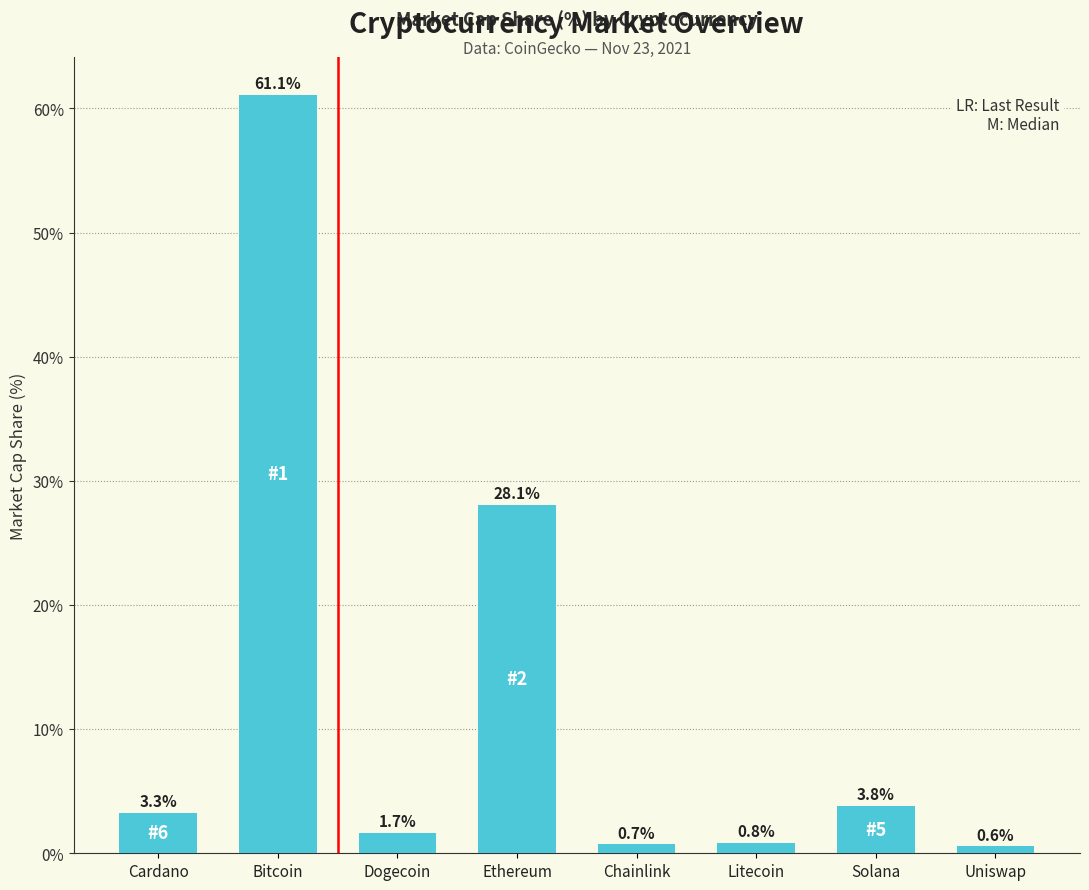

Is it true that the value at Litecoin is 0.8?

True